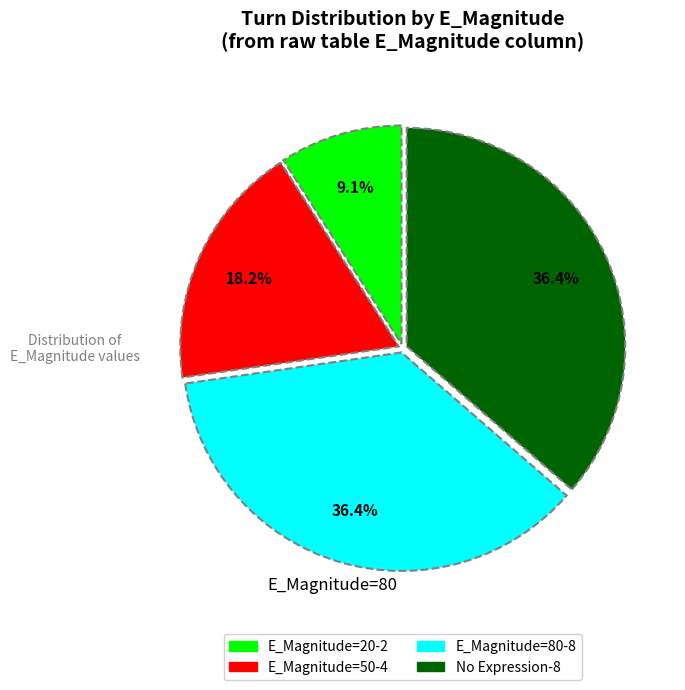

Is there a majority slice in this chart?

No